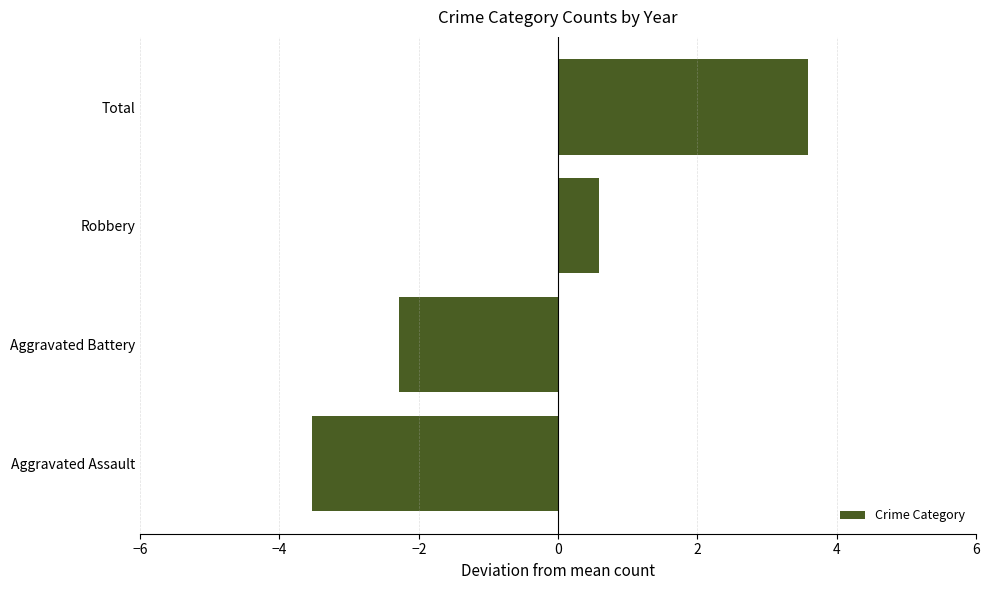

List the labels in order of value, largest first.

Total, Robbery, Aggravated Battery, Aggravated Assault